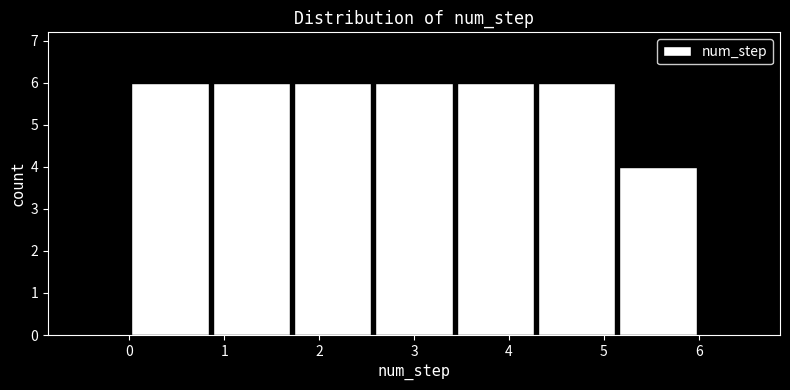

Reading left to right, transcribe this chart: for each bar, give the range it covers on the x-axis and its height. Neither the bar edges nor the heights are printed on the chart, so give them approximately, as read against the axes.

0.0 to 0.9: 6
0.9 to 1.7: 6
1.7 to 2.6: 6
2.6 to 3.4: 6
3.4 to 4.3: 6
4.3 to 5.1: 6
5.1 to 6.0: 4